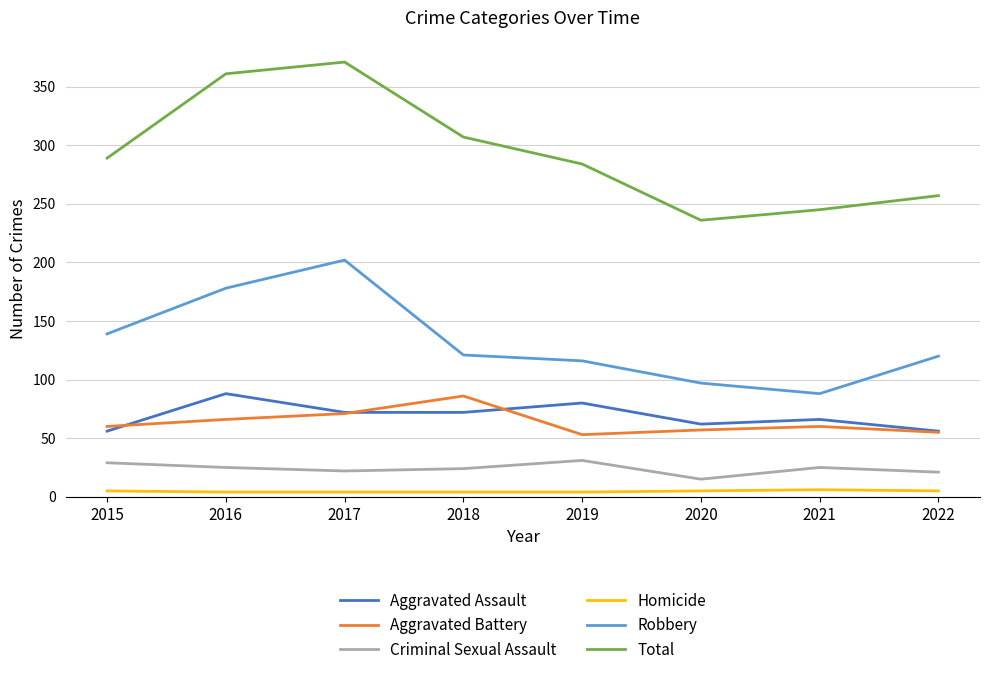

True or false: Homicide has a value of 5 at 2022.

True